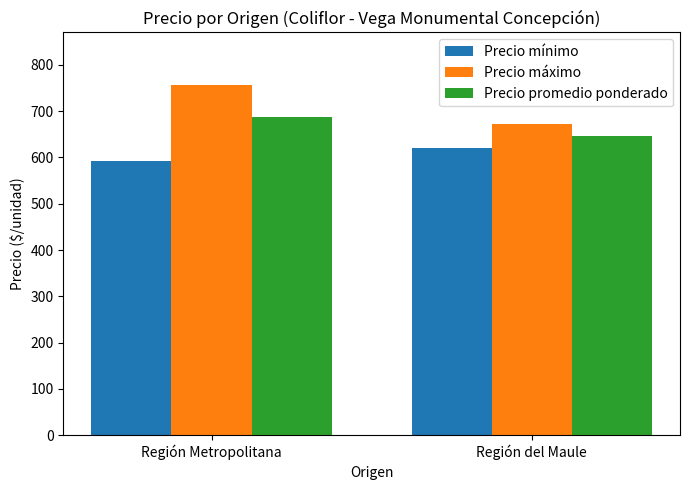

Reading left to right, extract all data points from this chart.

Precio mínimo: Región Metropolitana=593.3	Región del Maule=621.4
Precio máximo: Región Metropolitana=756.7	Región del Maule=671.4
Precio promedio ponderado: Región Metropolitana=687.4	Región del Maule=646.4